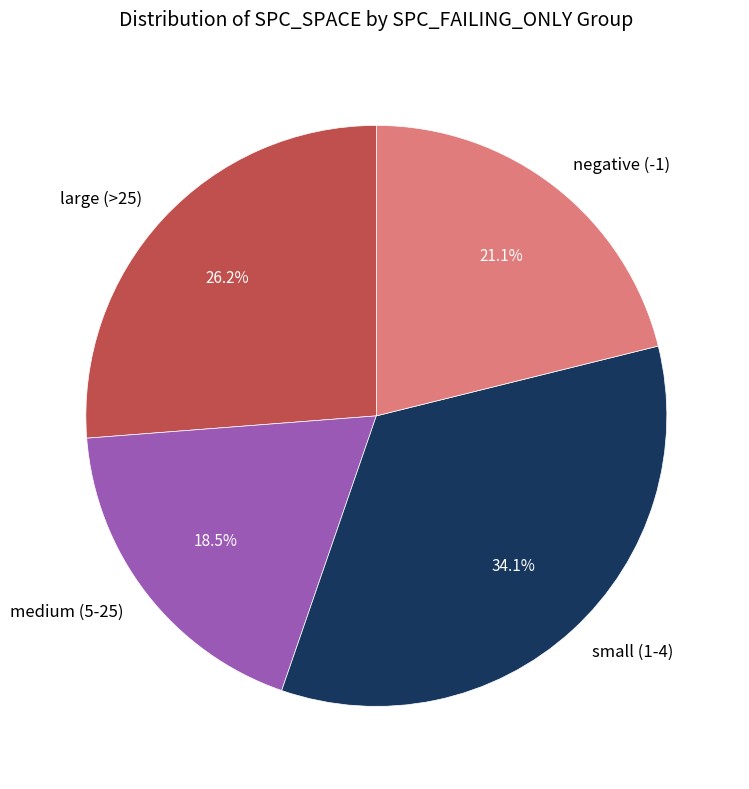

How many segments does this pie chart have?

4